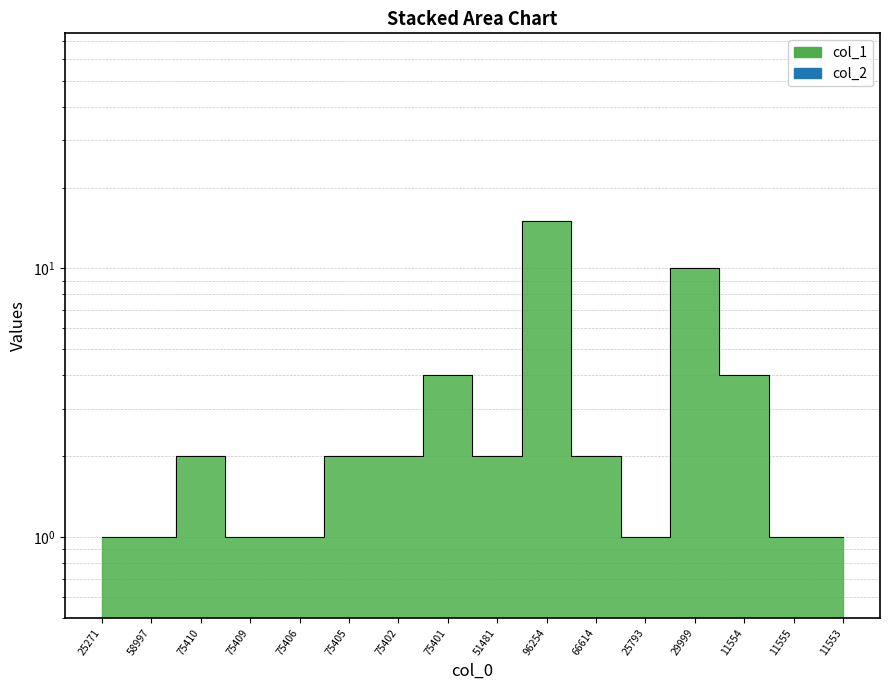

Which category has the lowest value across all series?

25271